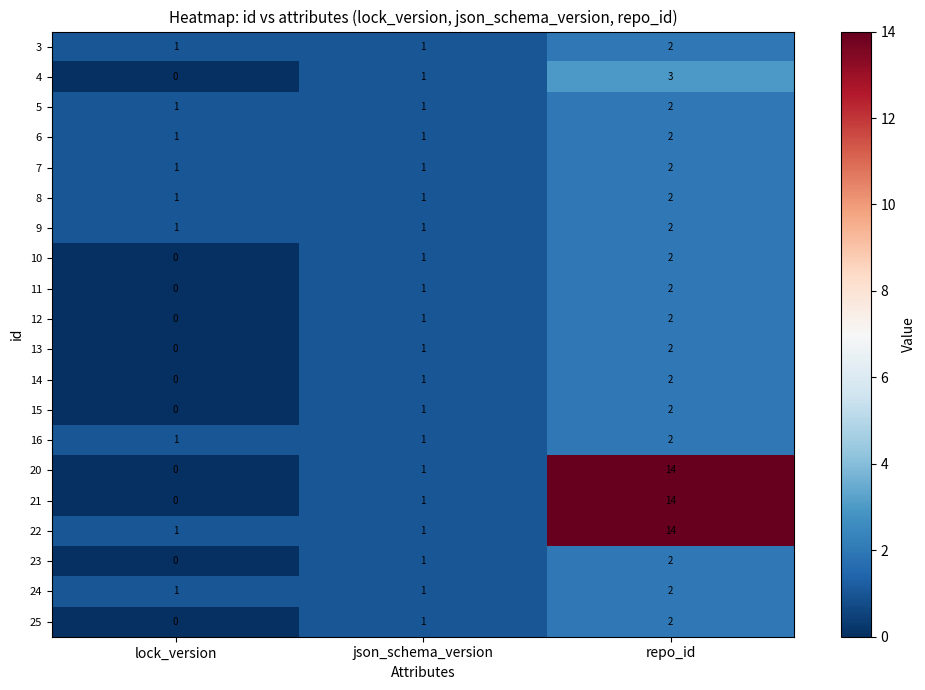

Rank the categories by 13 value from lowest to highest.

lock_version, json_schema_version, repo_id